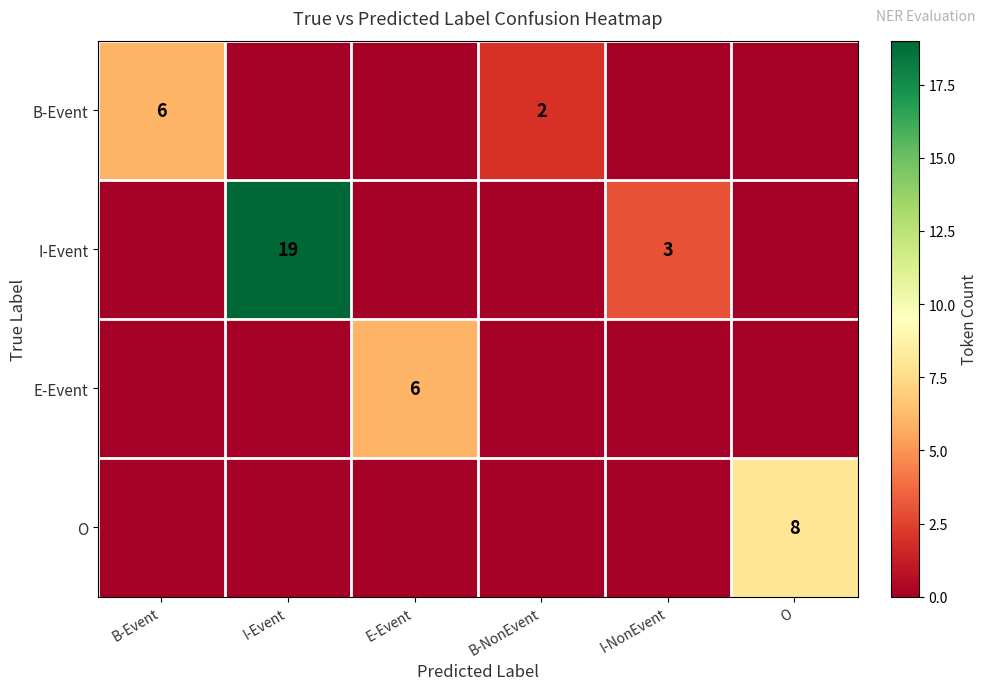

Is it true that B-Event equals 1 at B-NonEvent?

False